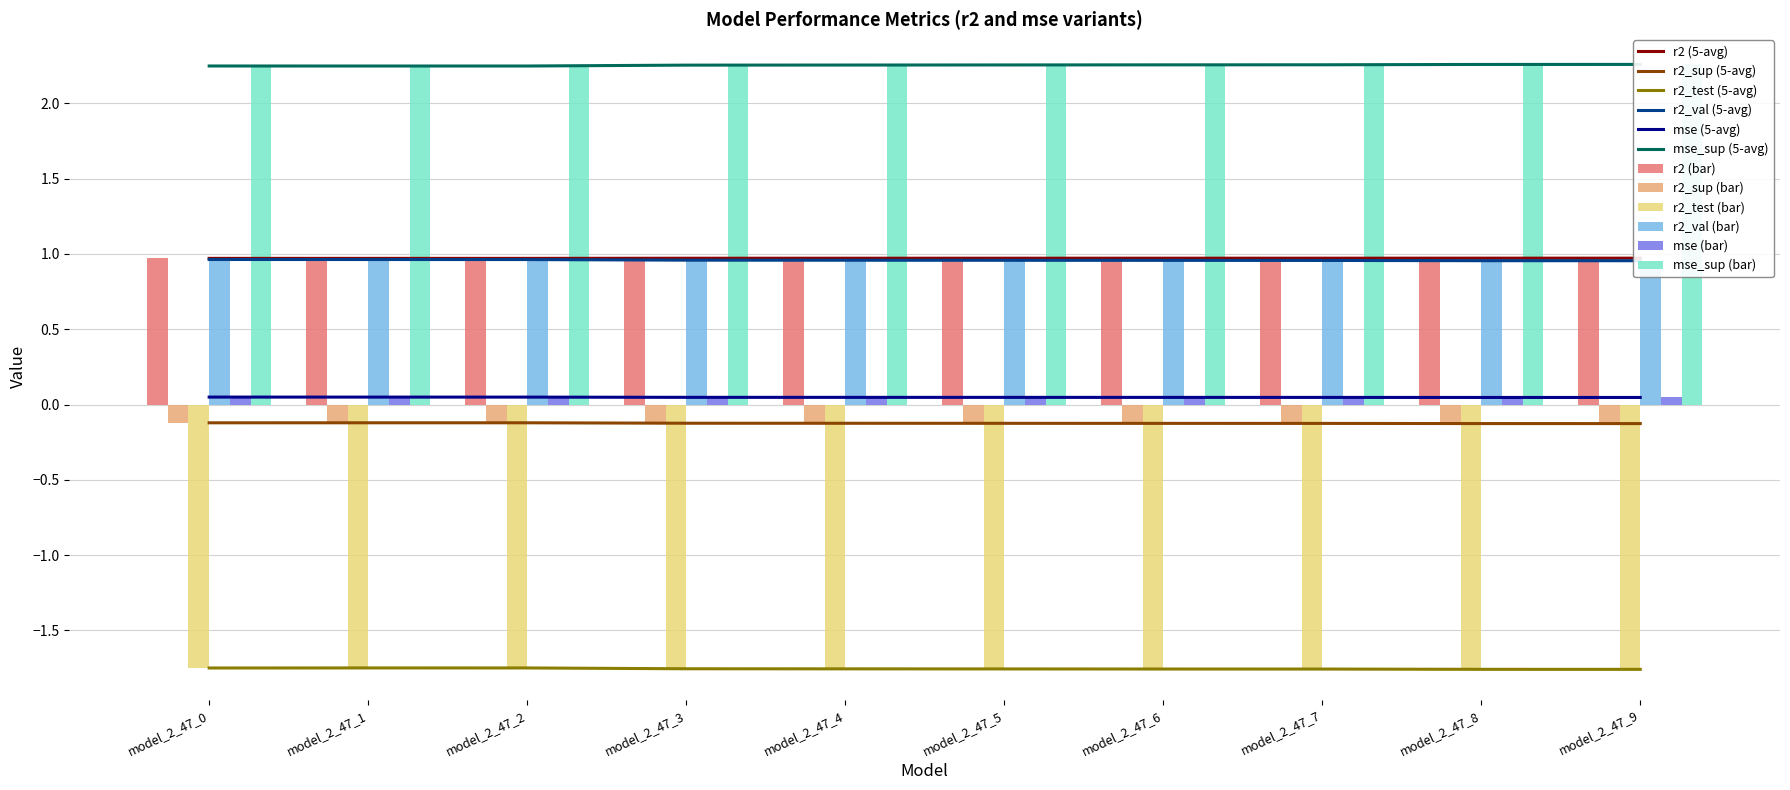

Which series has the largest total across all categories?

mse_sup